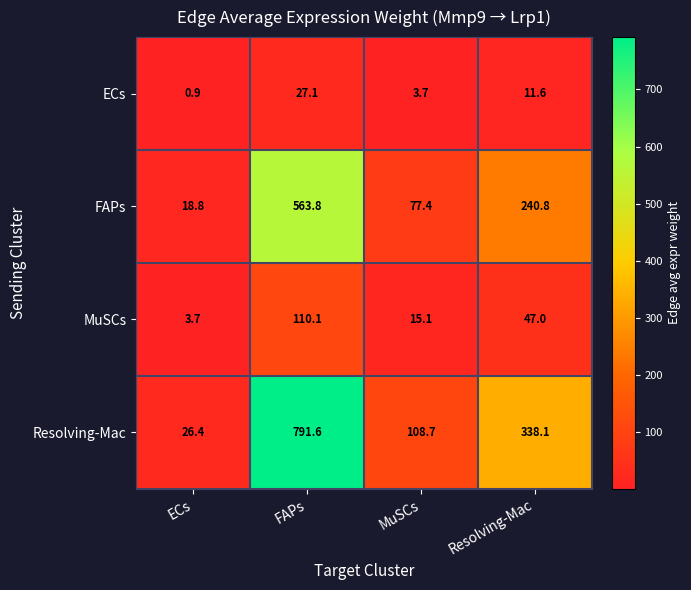

What is the difference between the maximum and second lowest values in the ECs series?

23.4